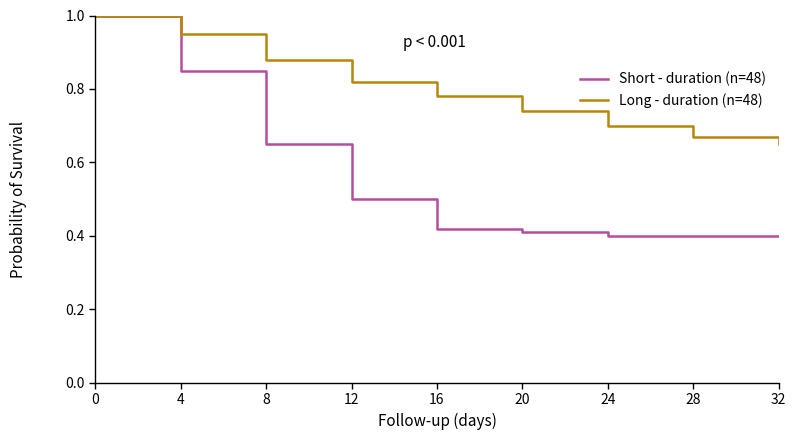

What is the difference between the maximum and minimum values in the Short - duration (n=48) series?

0.6